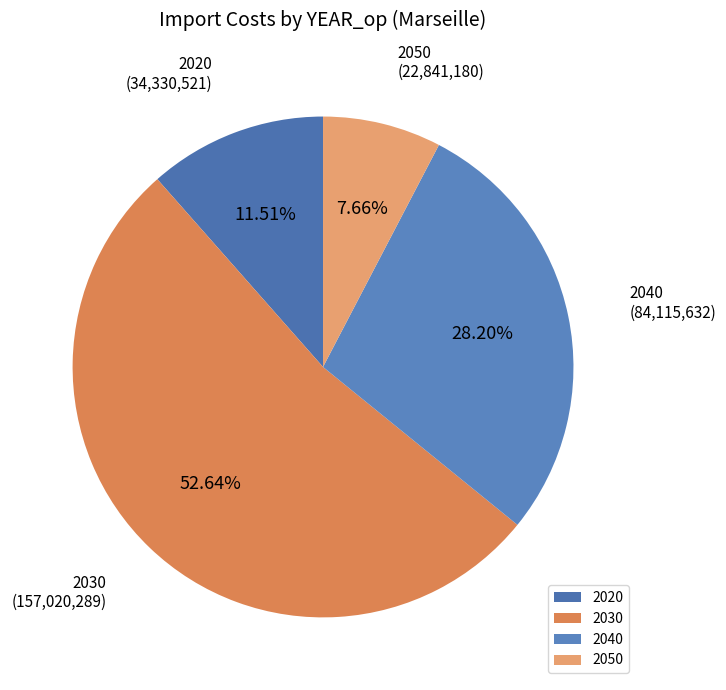

Count the number of slices in the pie.

4